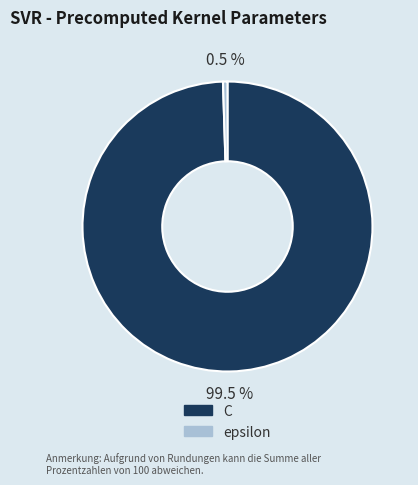

Between C and epsilon, which is larger?

C